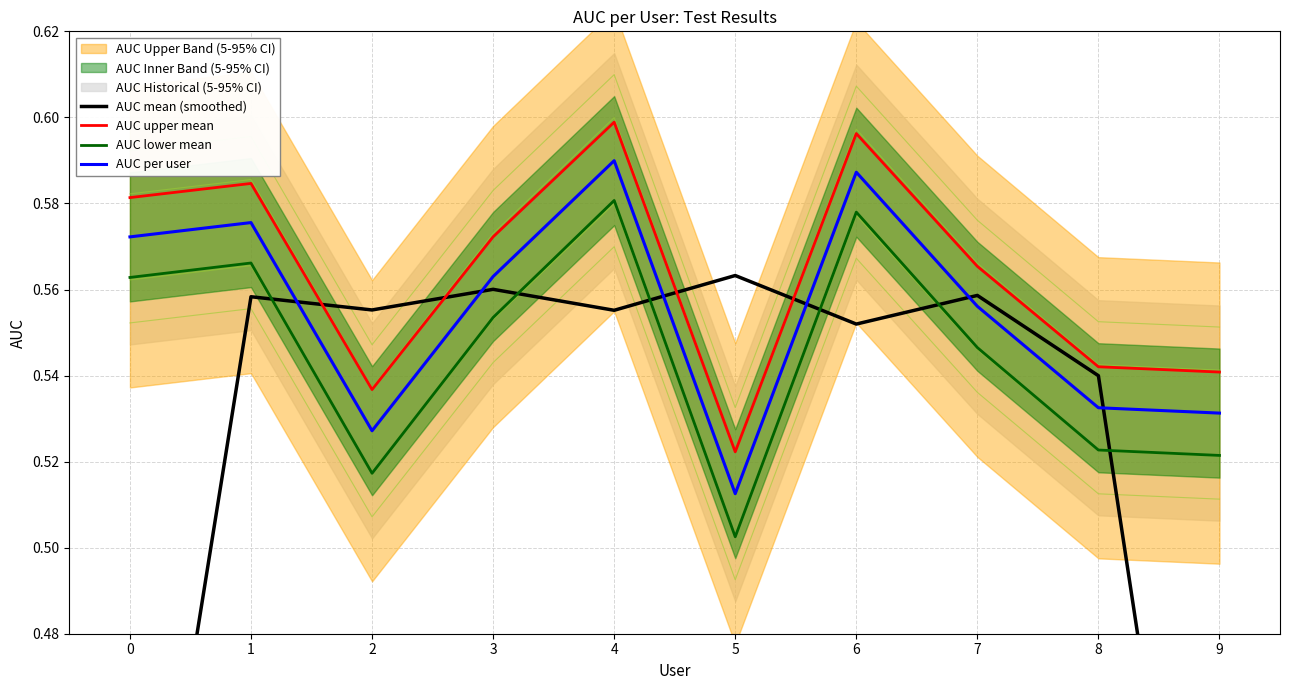

What is the lowest value of the AUC upper mean series?

0.5